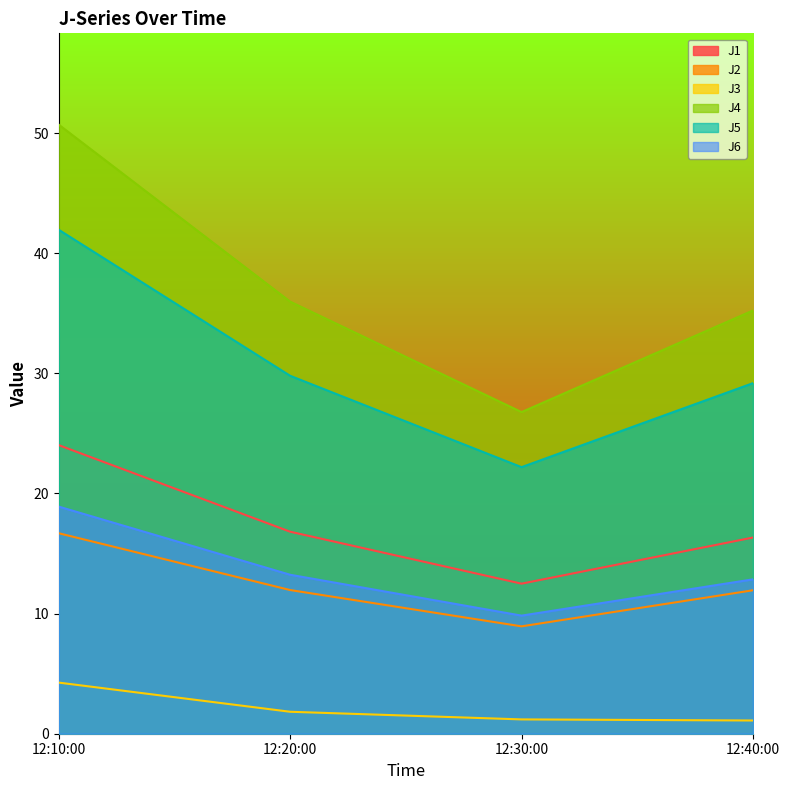

In J6, how many points are lower than both neighbors (excluding endpoints)?

1